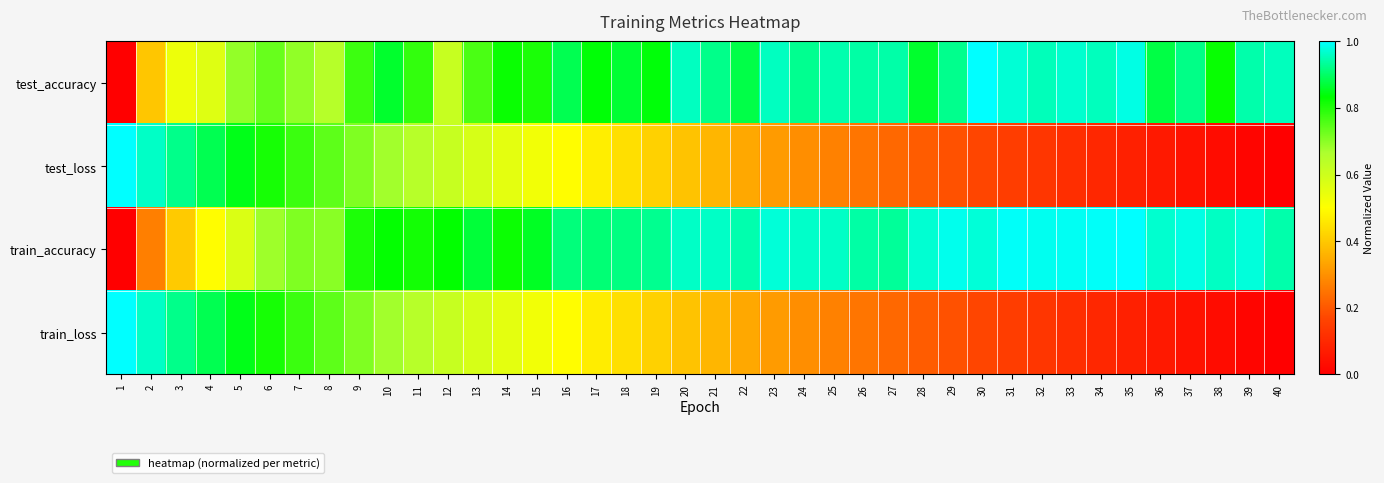

Which series changed the most between 3 and 26?

test_loss